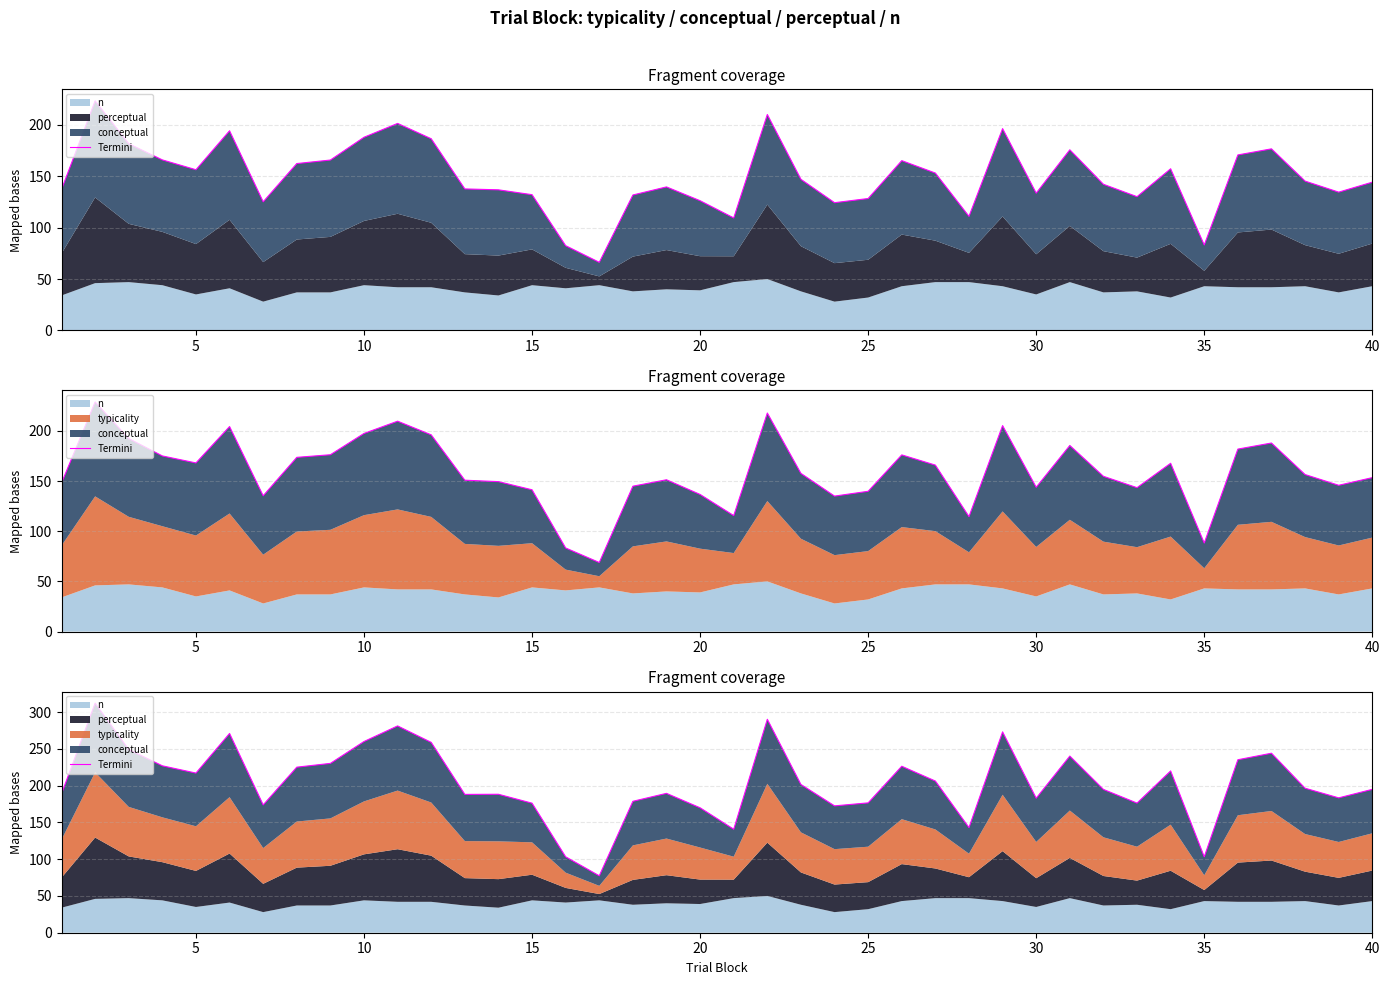

How many points are lower than both their immediate neighbors (excluding endpoints)?

11